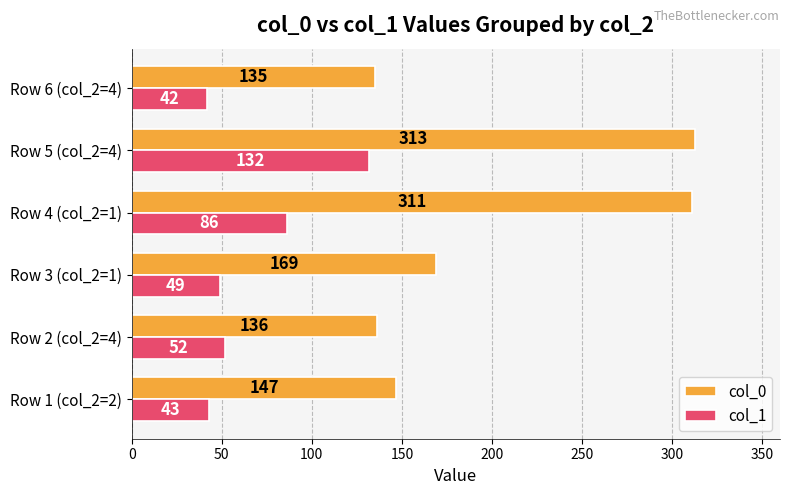

Read the col_1 value at Row 6 (col_2=4), to the nearest 5.

40